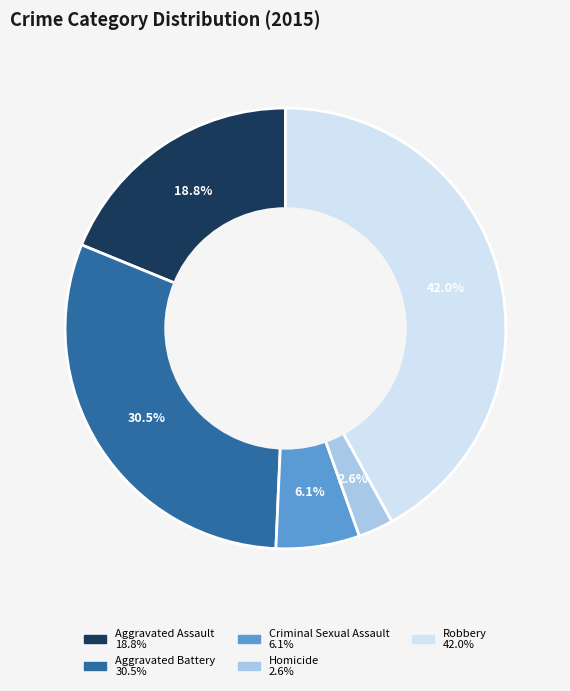

Which slice is the smallest?

Homicide